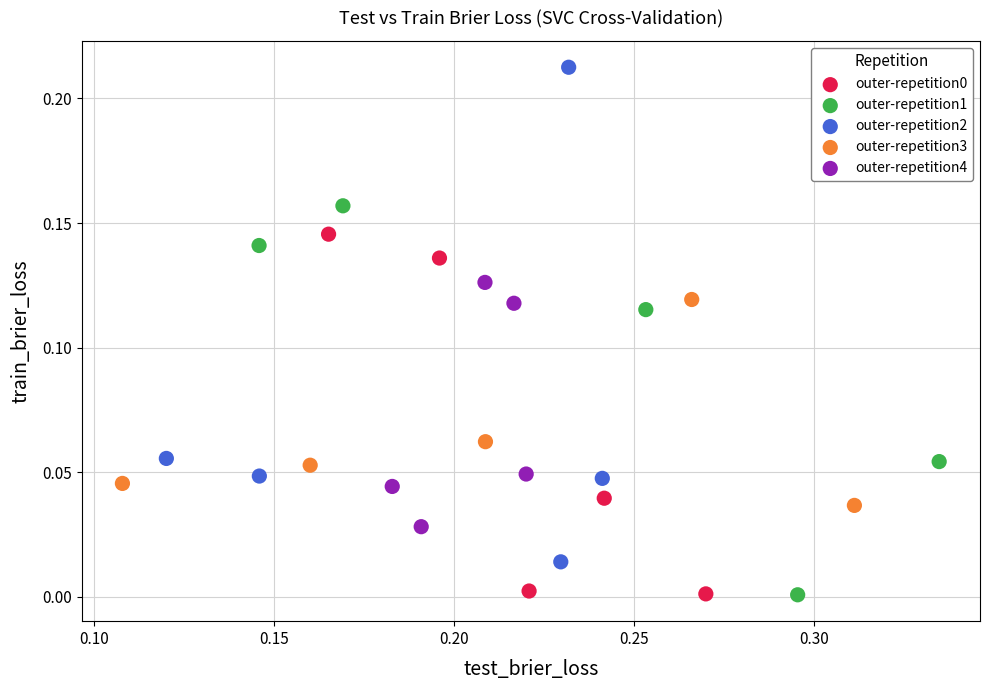

Which series reaches the maximum Y coordinate?

outer-repetition2